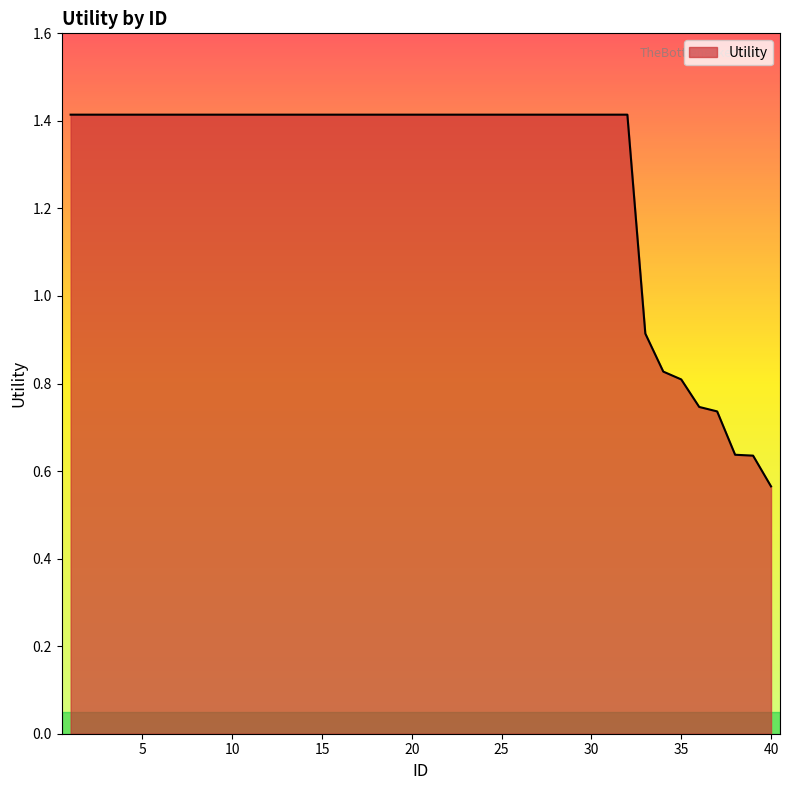

What is the greatest value displayed?

1.4